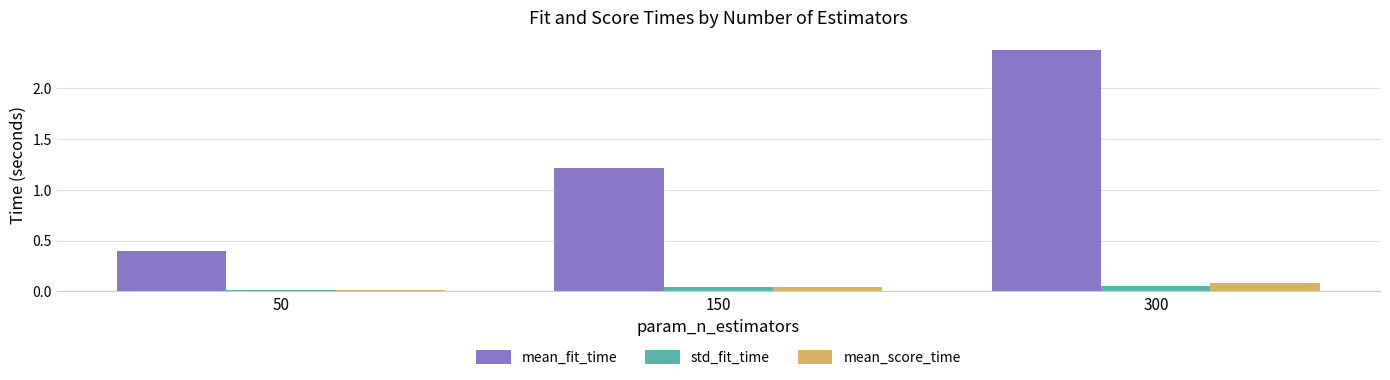

Which series has the largest total across all categories?

mean_fit_time